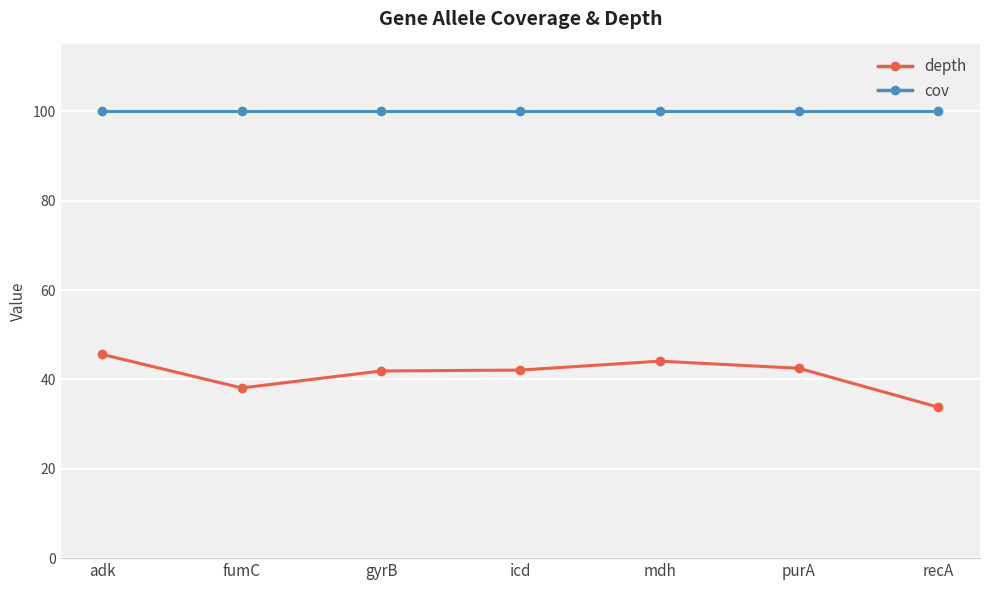

Is the value of depth at fumC greater than the value of cov at purA?

No